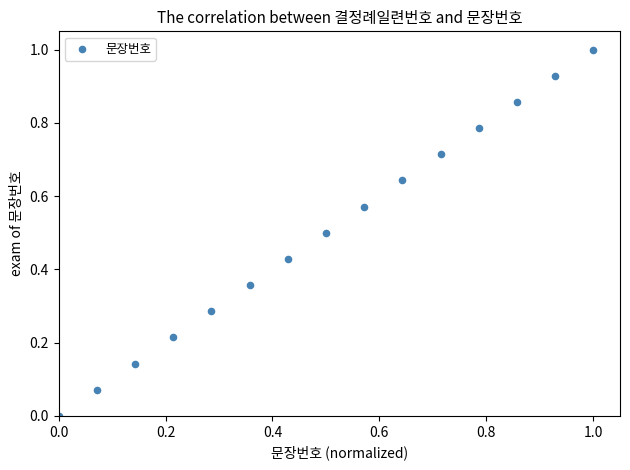

What is the range of X values (max minus min)?

1.0